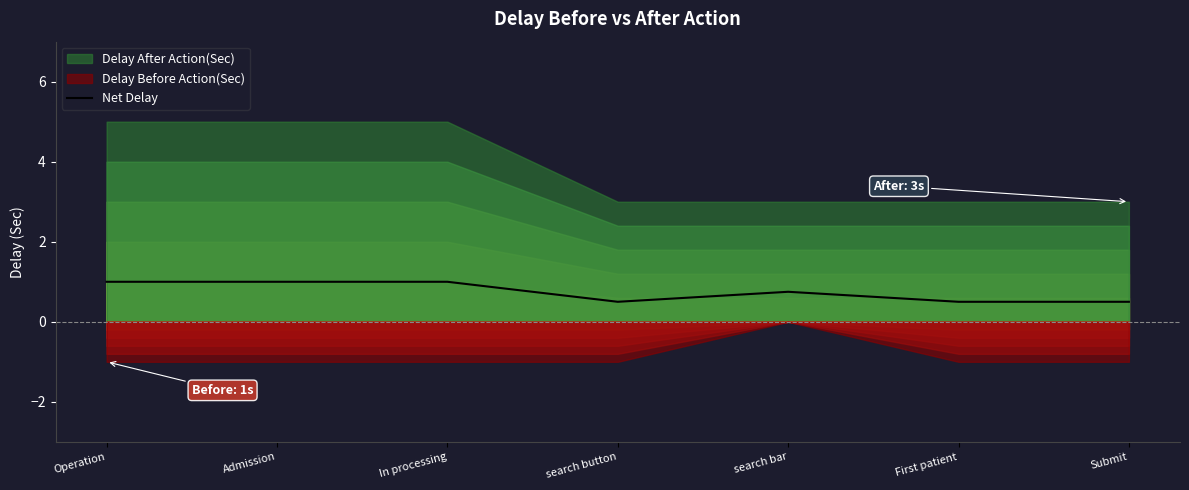

Reading left to right, transcribe all the data shown in this chart.

1.0	1.0	1.0	0.5	0.8	0.5	0.5